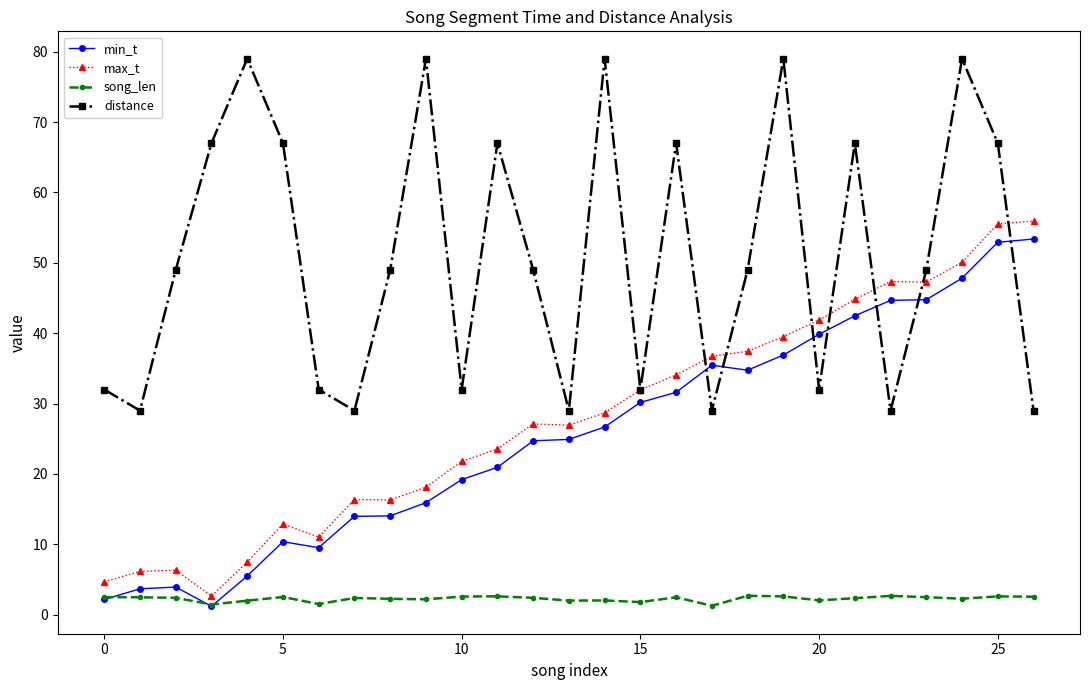

True or false: min_t has more than 0 points higher than both neighbors.

True